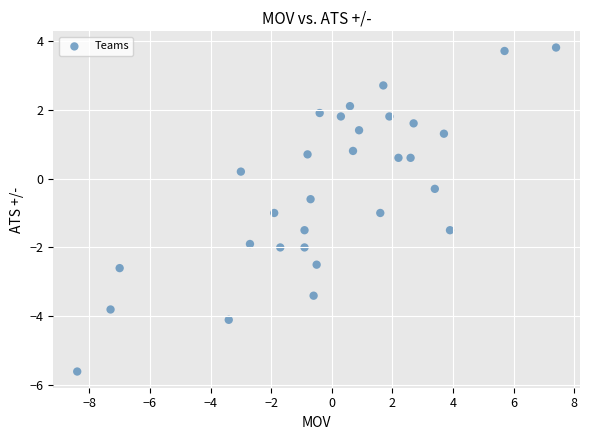

What is the range of X values (max minus min)?

15.8